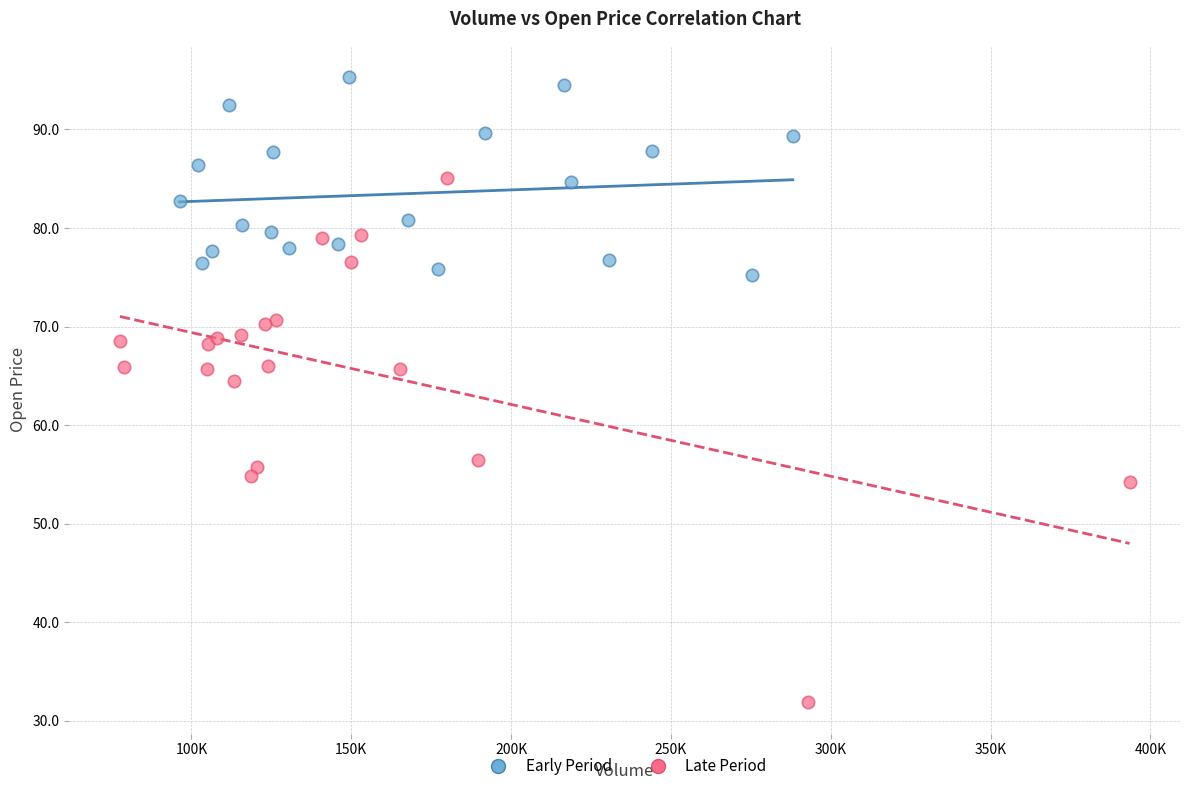

Which series reaches the minimum Y coordinate?

Late Period